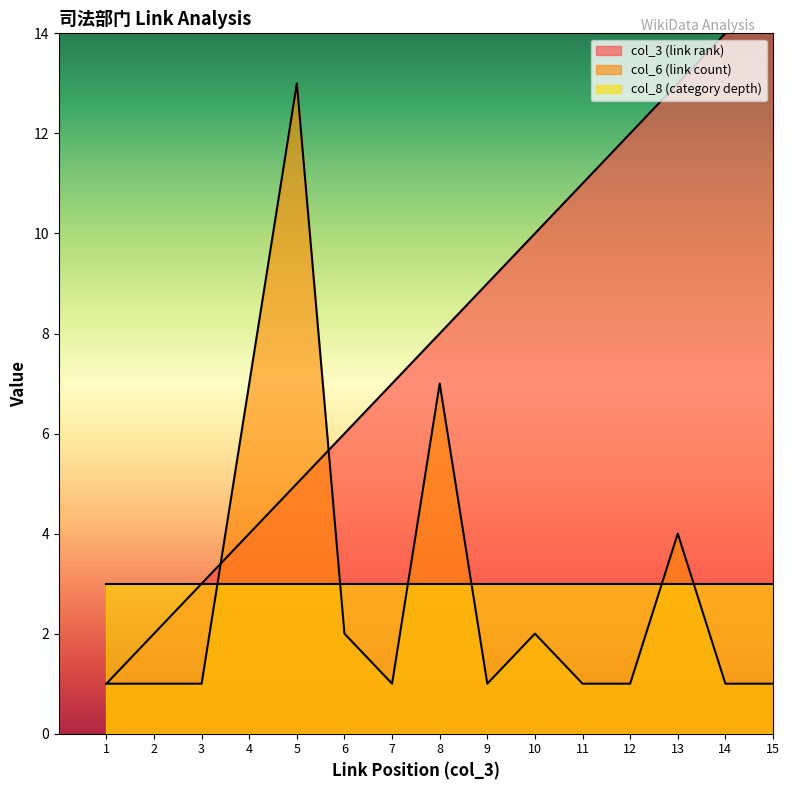

What is the average value of the col_6 (link count) series?

3